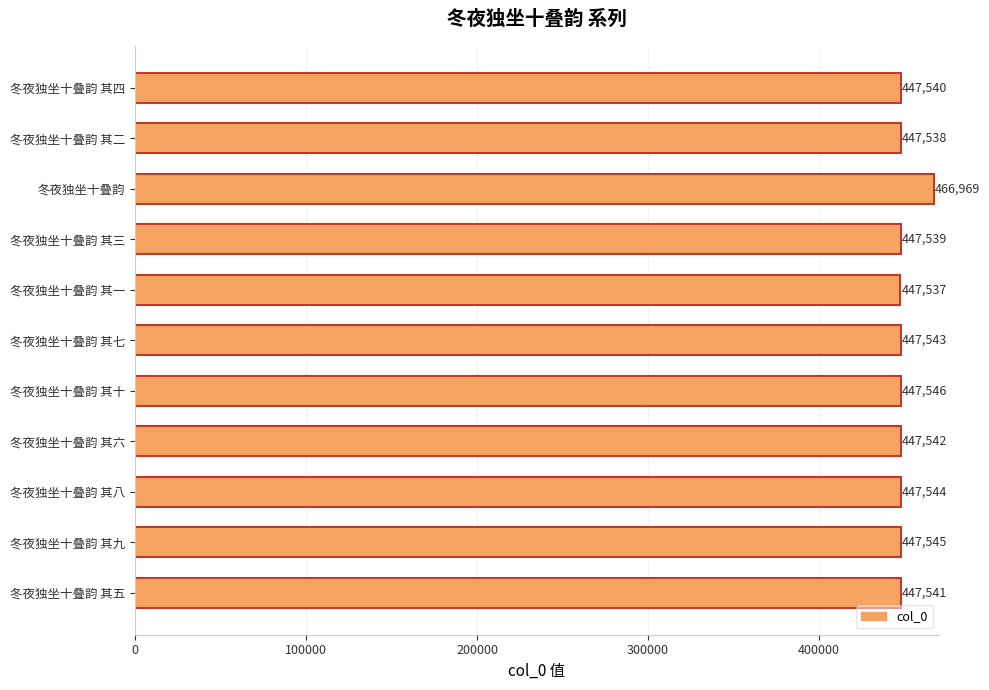

Between 冬夜独坐十叠韵 其四 and 冬夜独坐十叠韵 其十, which is larger?

冬夜独坐十叠韵 其十